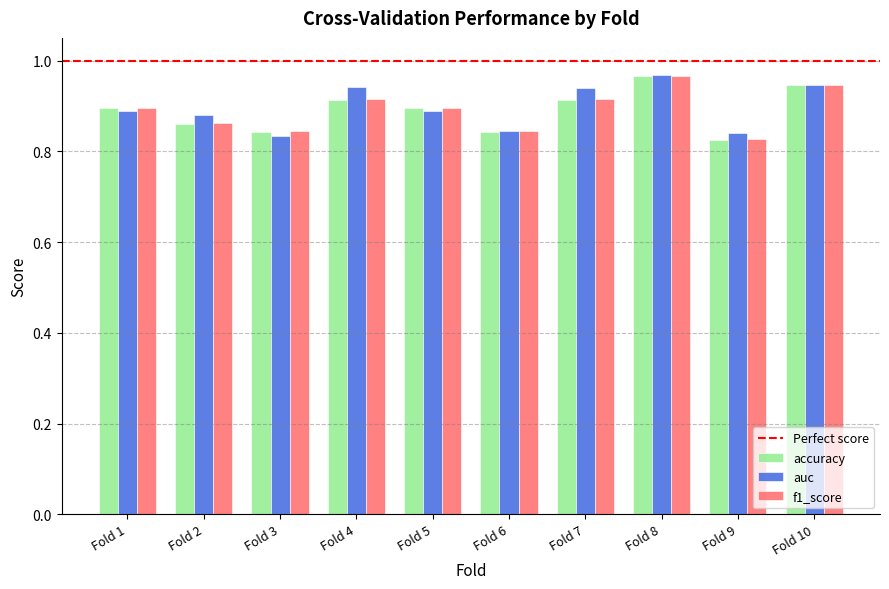

What is the sum of all f1_score values?

8.9